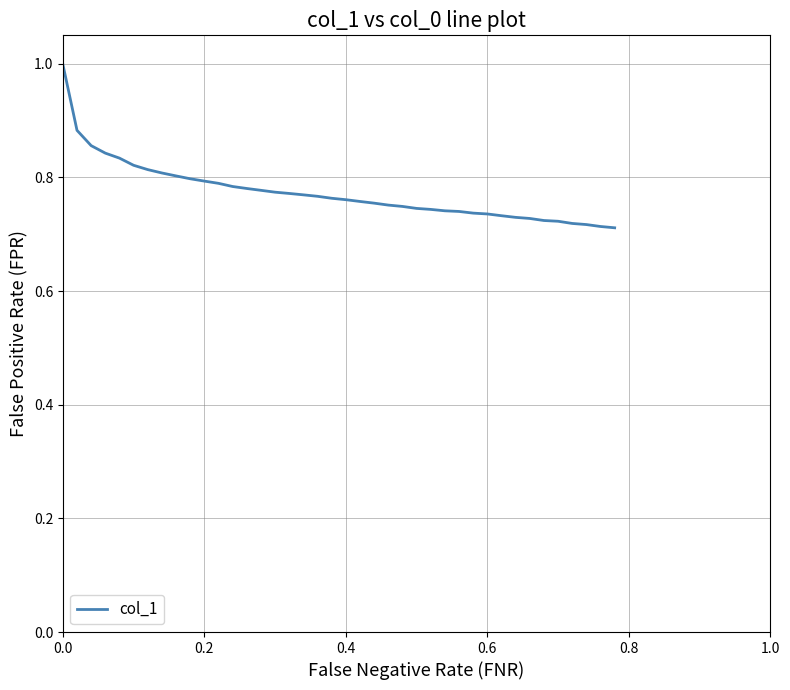

What is the greatest value displayed?

1.0